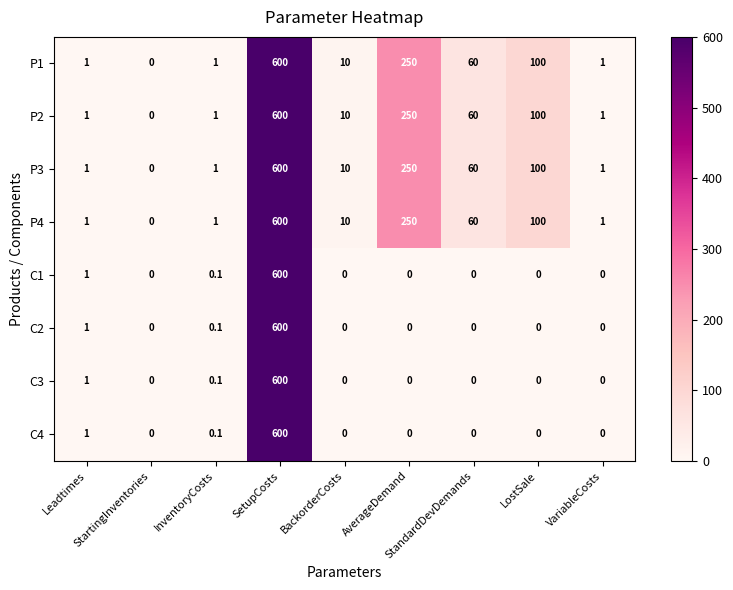

How many series are shown in this chart?

8